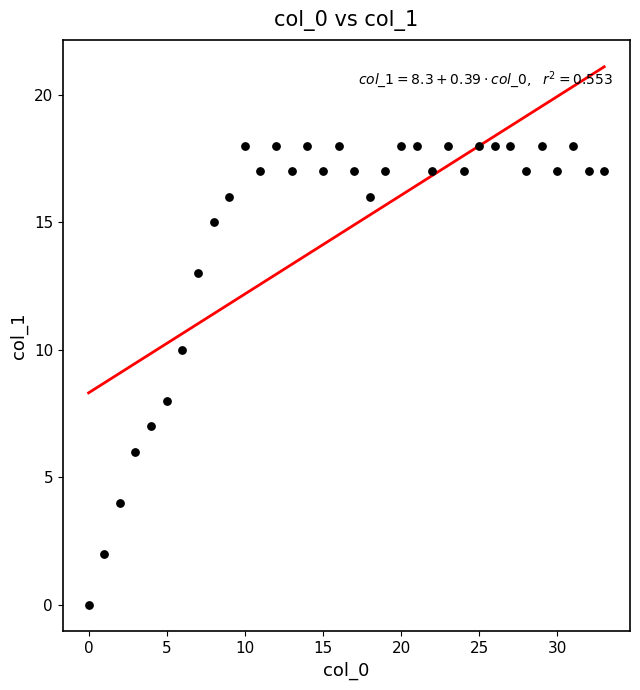

What is the range of Y values (max minus min)?

18